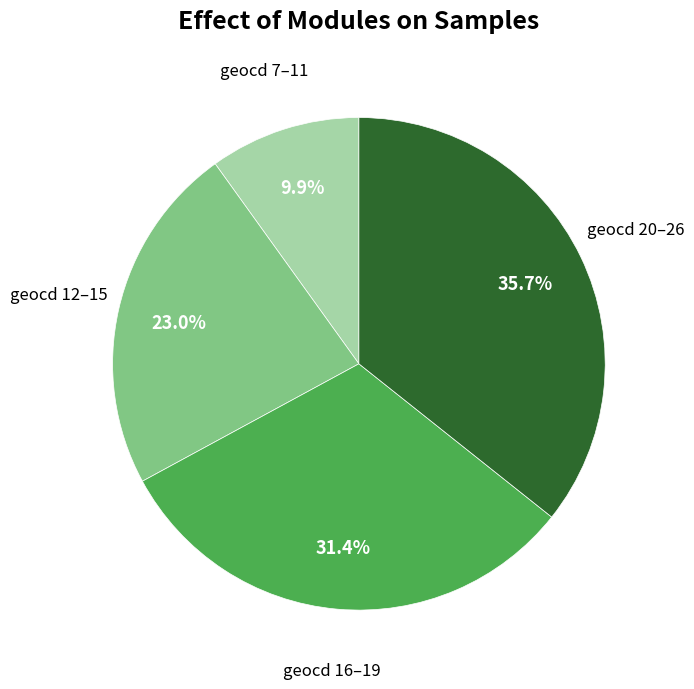

What is the total percentage of geocd 20–26 and geocd 12–15?

58.7%